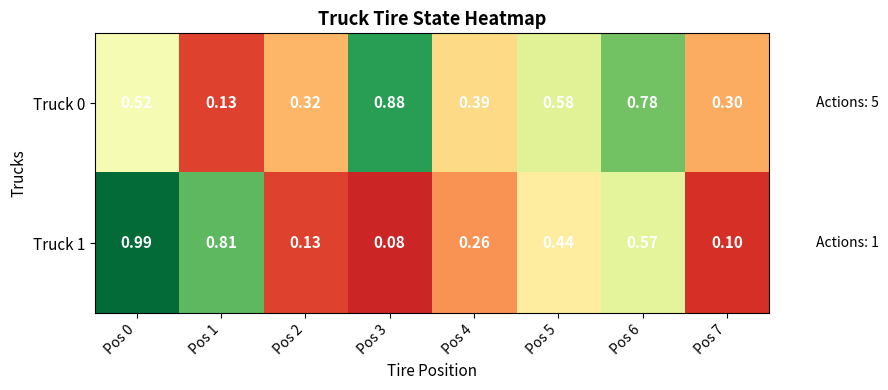

Is the value of Truck 0 at Pos 0 greater than the value of Truck 1 at Pos 0?

No